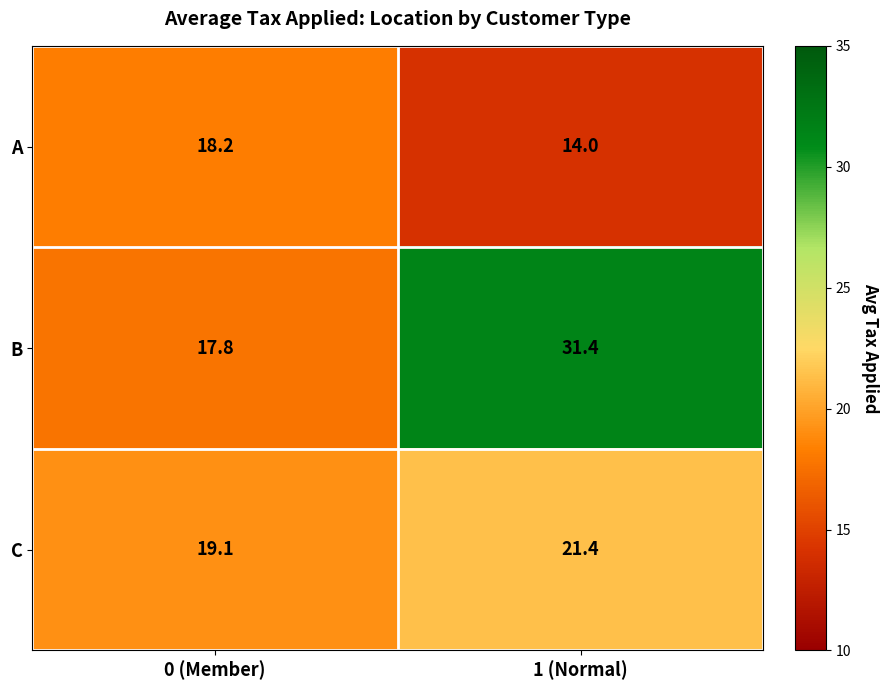

How many data points in B are above 31?

1